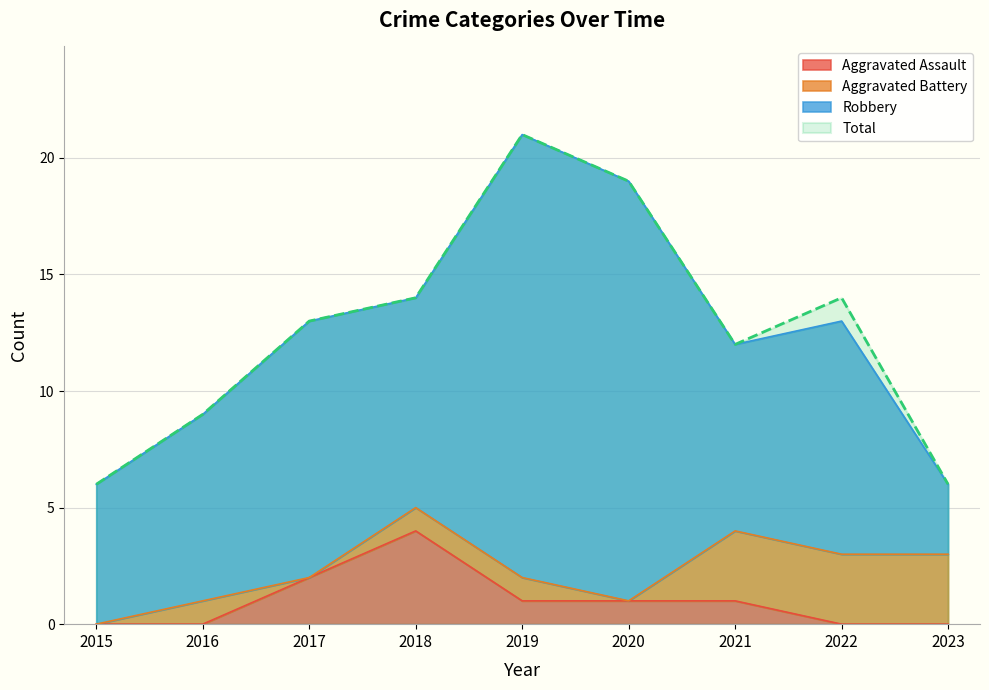

What is the difference between the Total values at 2022 and 2016?

5